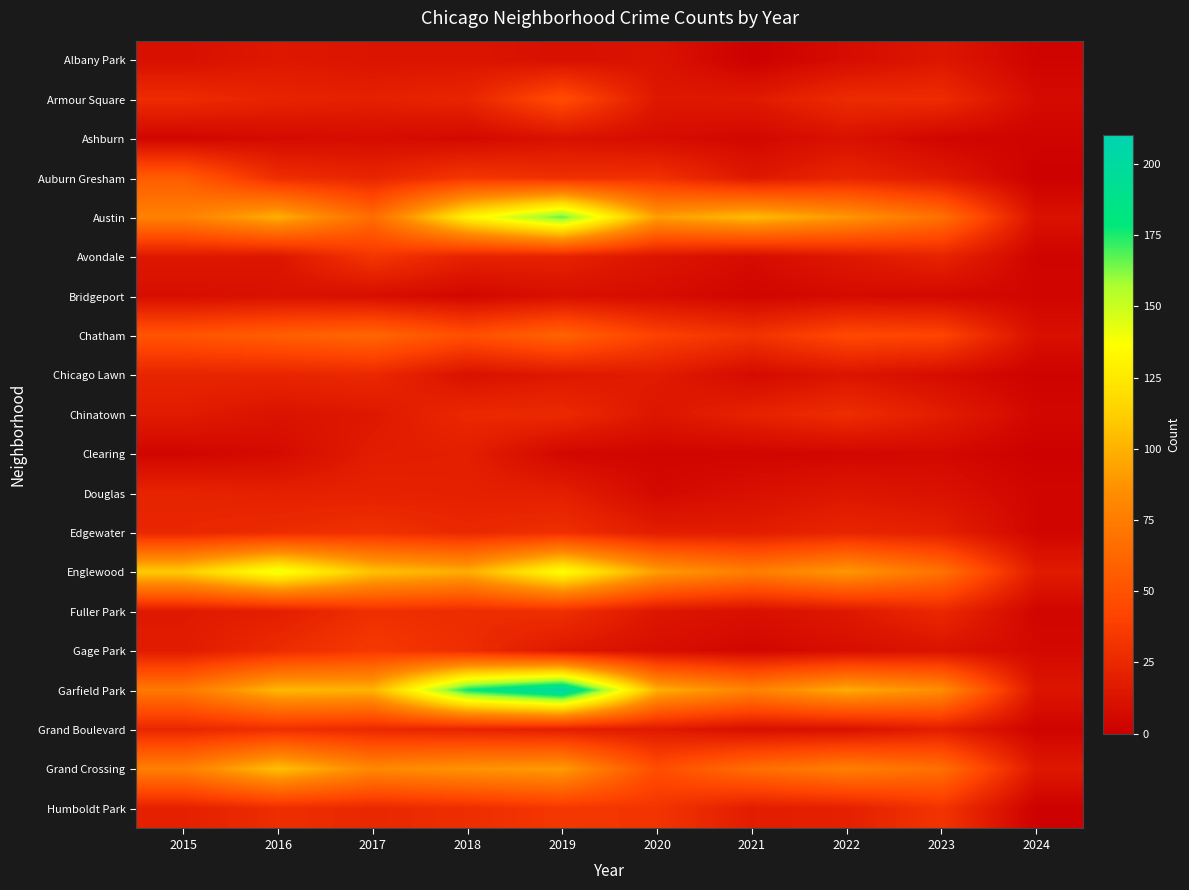

What is the spread (max minus min) of values at 2020?

96